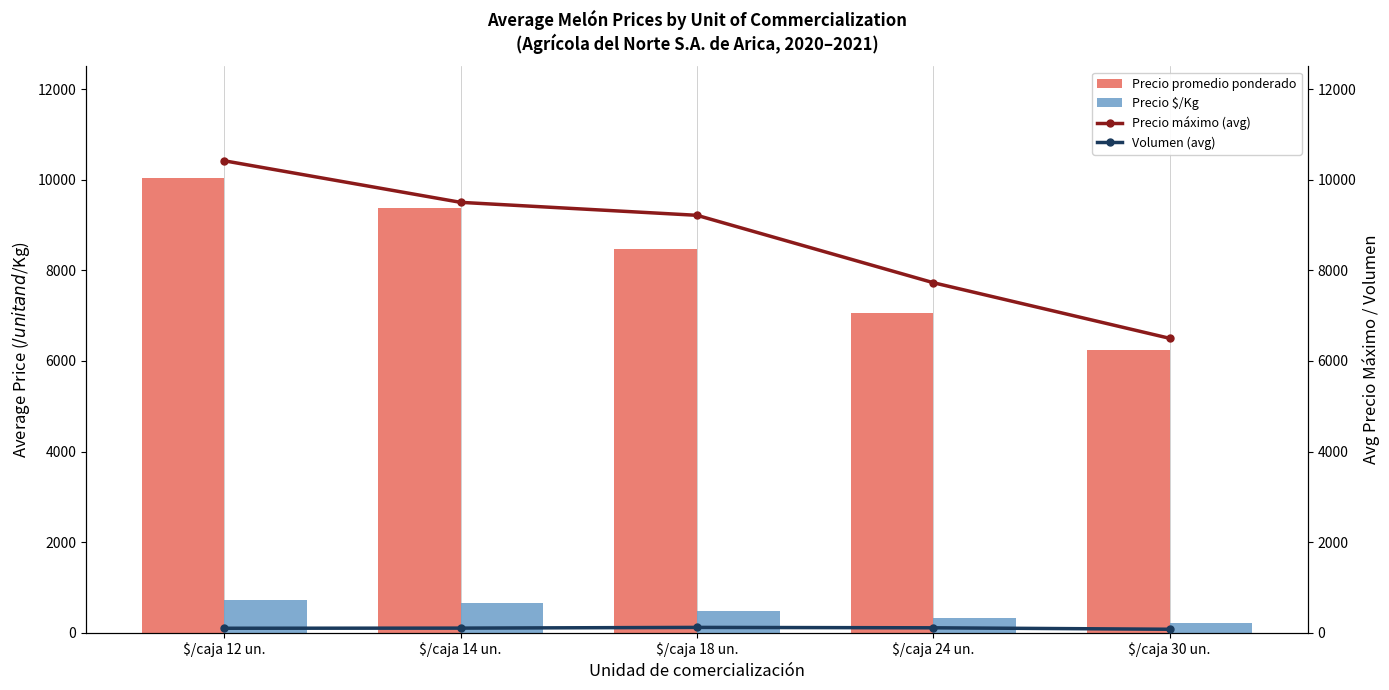

Reading left to right, transcribe all the data shown in this chart.

Precio promedio ponderado: $/caja 12 un.=10038	$/caja 14 un.=9375	$/caja 18 un.=8473	$/caja 24 un.=7068	$/caja 30 un.=6250
Precio $/Kg: $/caja 12 un.=721	$/caja 14 un.=659	$/caja 18 un.=479	$/caja 24 un.=323	$/caja 30 un.=208
Precio máximo (avg): $/caja 12 un.=10417	$/caja 14 un.=9500	$/caja 18 un.=9214	$/caja 24 un.=7727	$/caja 30 un.=6500
Volumen (avg): $/caja 12 un.=102	$/caja 14 un.=105	$/caja 18 un.=121	$/caja 24 un.=112	$/caja 30 un.=80